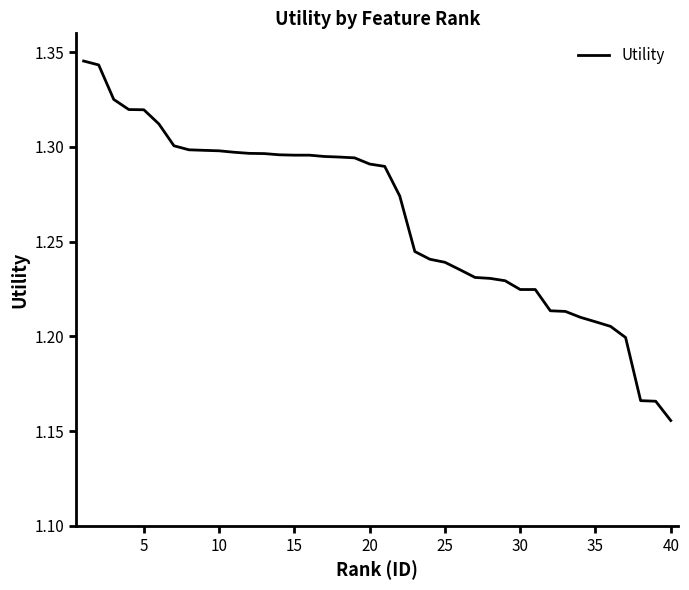

At which label is the value closest to 1?

40